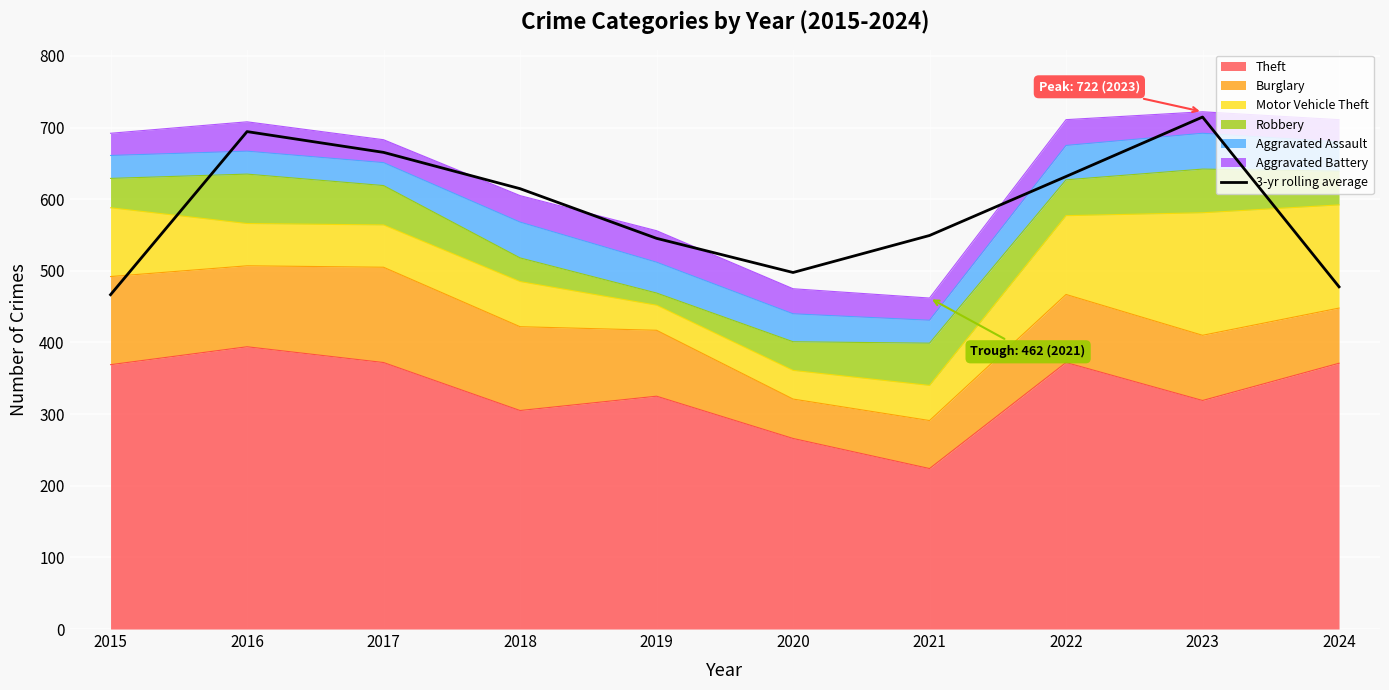

Reading right to left, extract all data points from this chart.

2024=477.7	2023=714.7	2022=631.7	2021=549.3	2020=497.7	2019=545.3	2018=614.7	2017=665.3	2016=694.3	2015=466.7